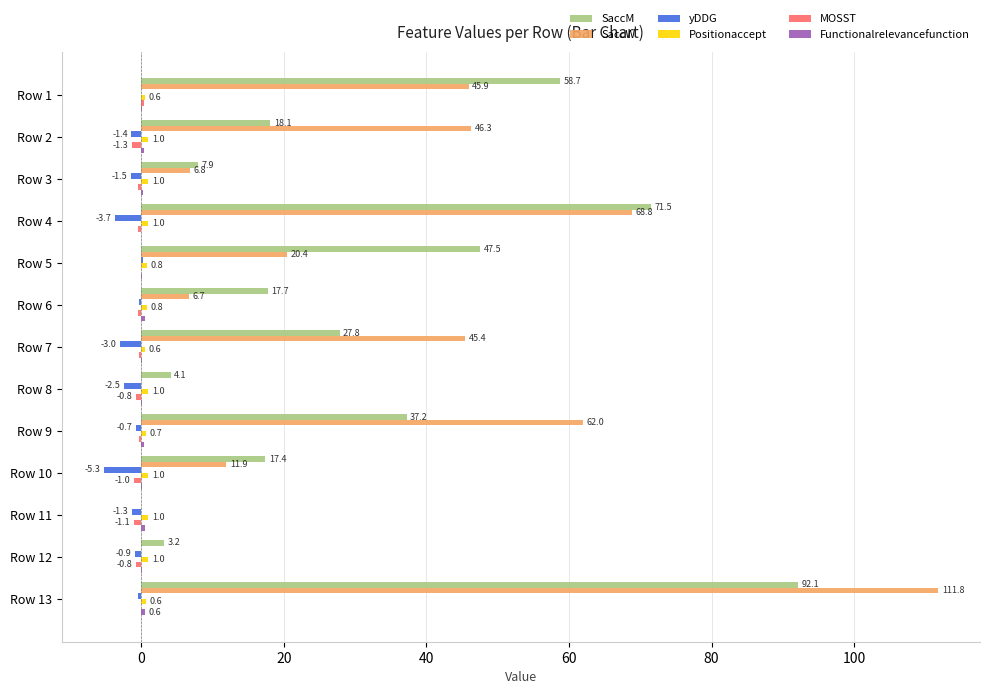

What value does the MOSST series have at Row 3?

-0.5